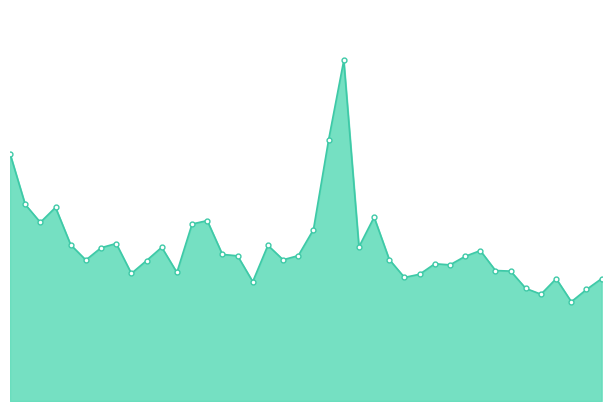

How many interior local valleys (lower than both neighbors) does the data have?

11